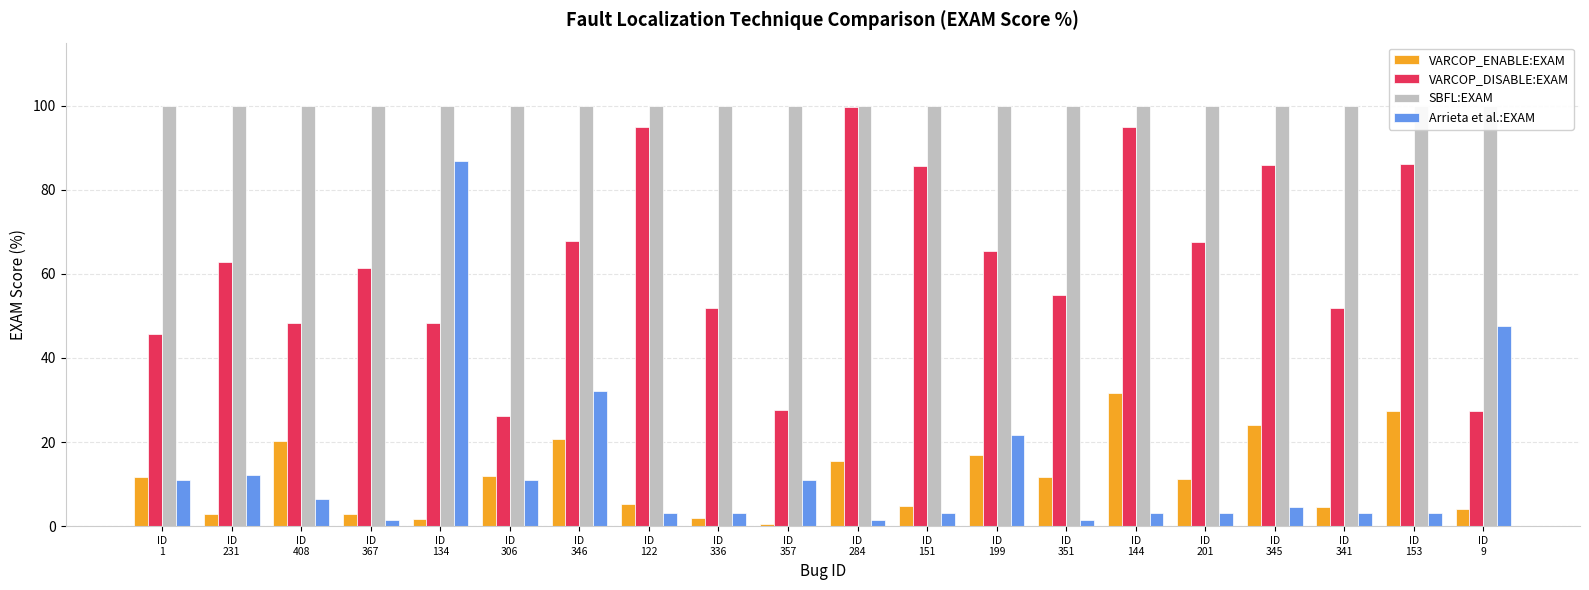

At which category does the chart reach its peak across all series?

ID
1